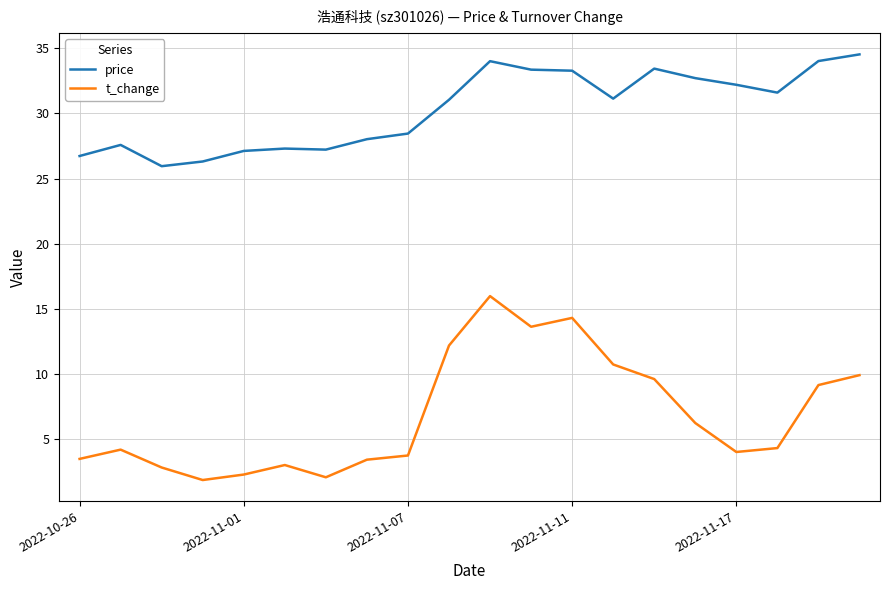

What are all the series names shown in the legend?

price, t_change